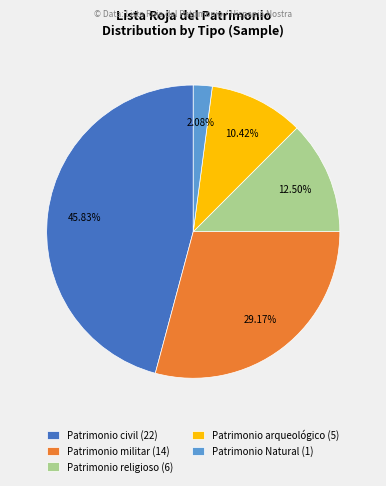

What percentage do Patrimonio arqueológico and Patrimonio Natural together represent?

12.5%